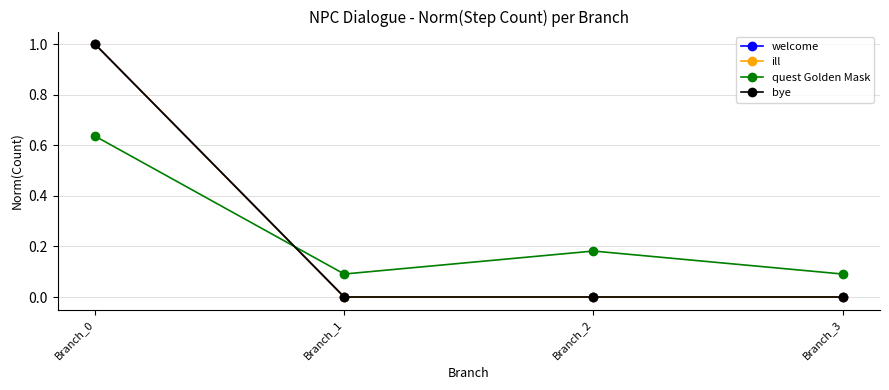

In quest Golden Mask, how many points are higher than both neighbors (excluding endpoints)?

1